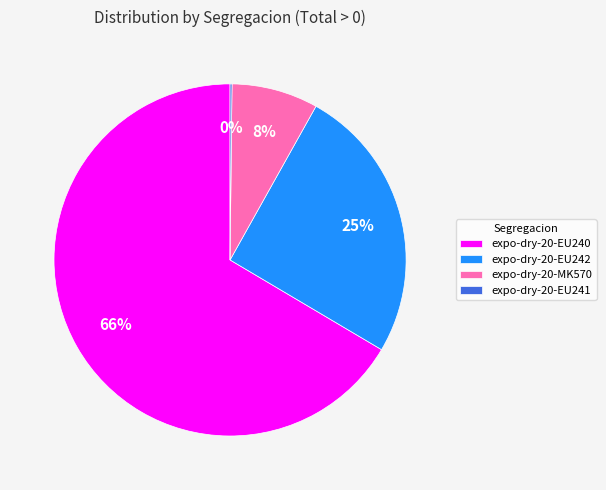

To the nearest percent, what is the average slice percentage?

25%